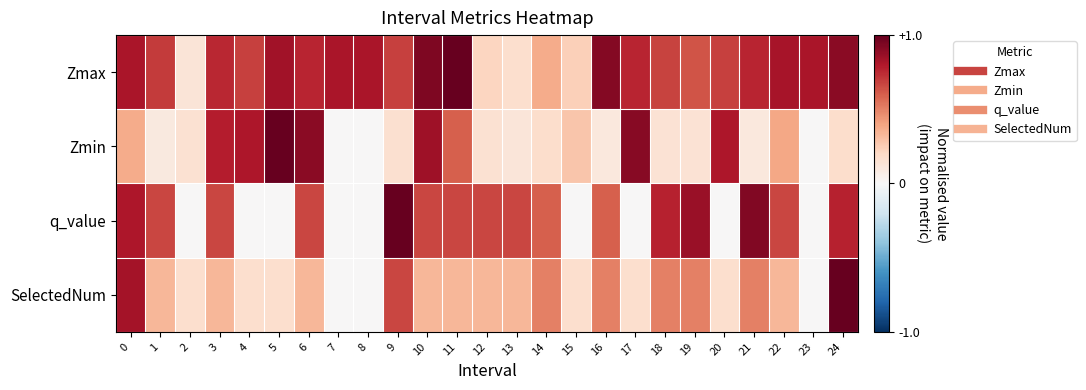

What is the spread (max minus min) of values at 24?

0.8